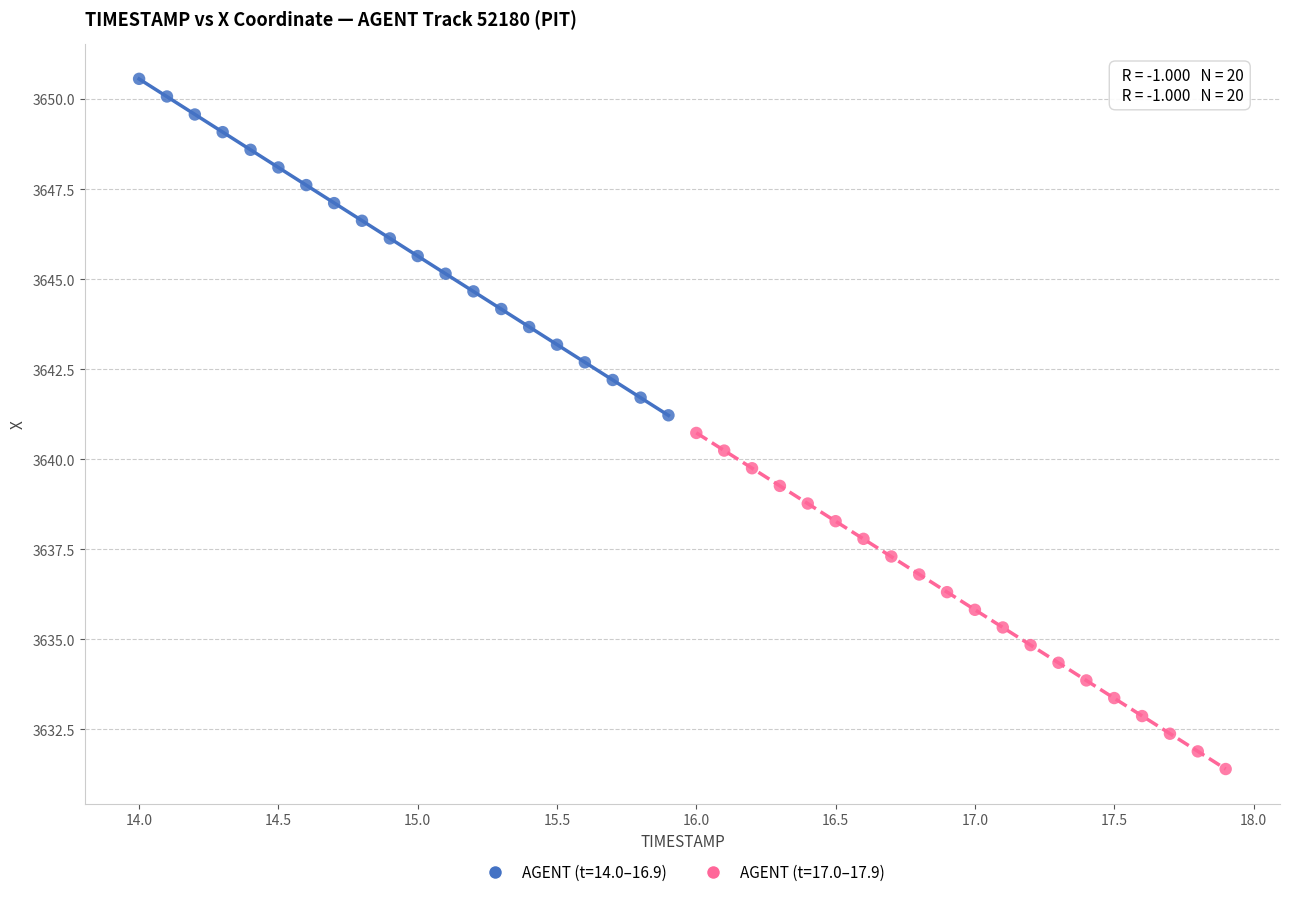

Which series reaches the minimum Y coordinate?

AGENT (t=17.0–17.9)